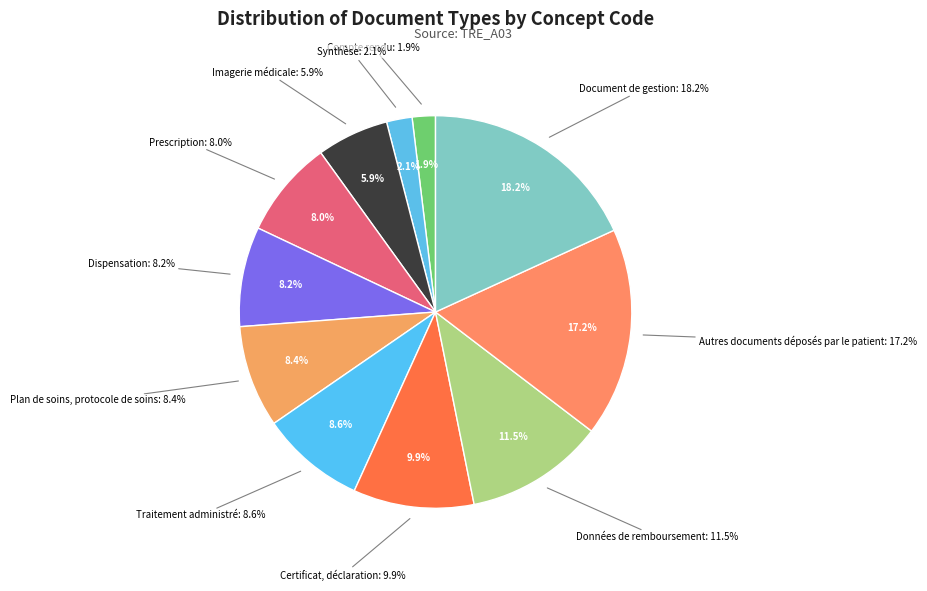

Rank the categories by value from lowest to highest.

Compte rendu, Synthèse, Imagerie médicale, Prescription, Dispensation, Plan de soins, protocole de soins, Traitement administré, Certificat, déclaration, Données de remboursement, Autres documents déposés par le patient, Document de gestion